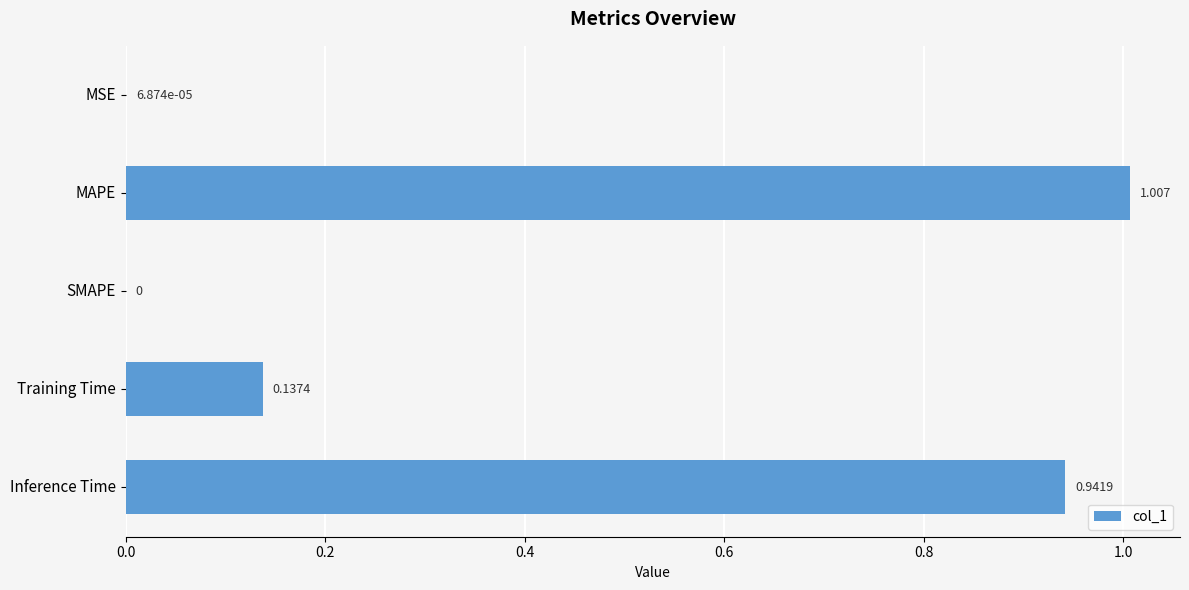

Count the number of data series in this chart.

1